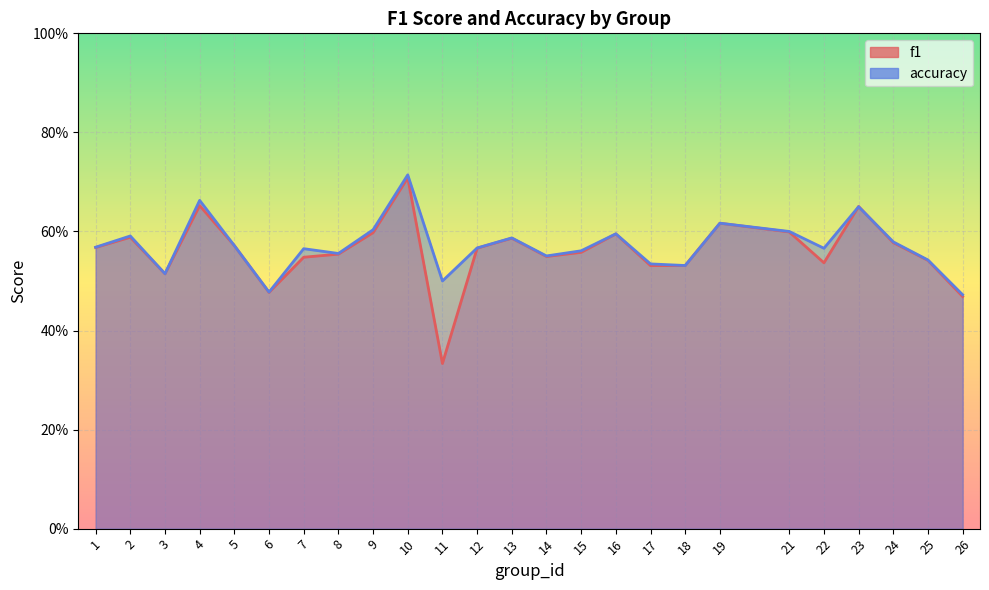

Reading left to right, extract all data points from this chart.

f1: 1=0.6	2=0.6	3=0.5	4=0.7	5=0.6	6=0.5	7=0.5	8=0.6	9=0.6	10=0.7	11=0.3	12=0.6	13=0.6	14=0.5	15=0.6	16=0.6	17=0.5	18=0.5	19=0.6	21=0.6	22=0.5	23=0.7	24=0.6	25=0.5	26=0.5
accuracy: 1=0.6	2=0.6	3=0.5	4=0.7	5=0.6	6=0.5	7=0.6	8=0.6	9=0.6	10=0.7	11=0.5	12=0.6	13=0.6	14=0.6	15=0.6	16=0.6	17=0.5	18=0.5	19=0.6	21=0.6	22=0.6	23=0.7	24=0.6	25=0.5	26=0.5